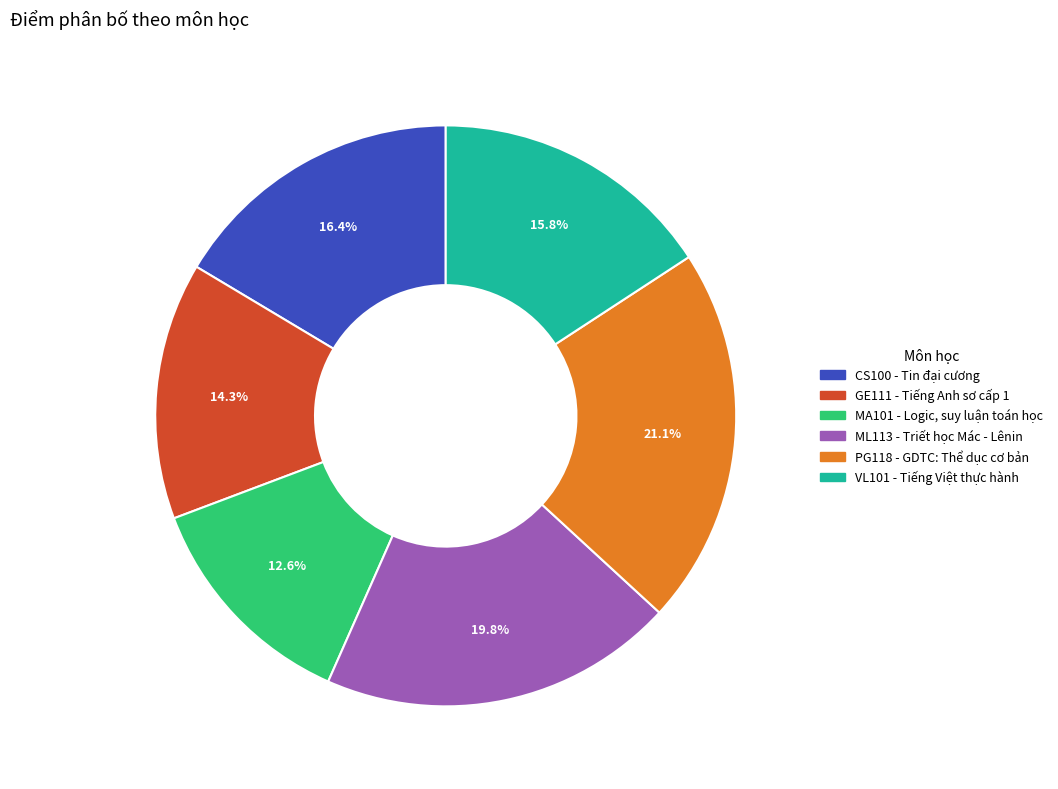

Rank the categories by value from lowest to highest.

MA101, GE111, VL101, CS100, ML113, PG118